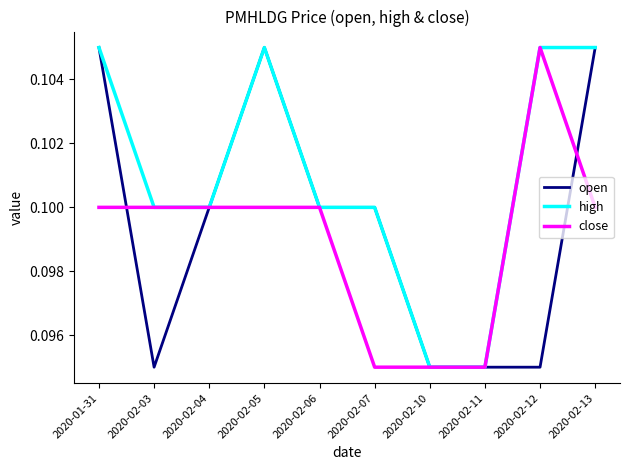

The open series shows 0.1 at 2020-02-03. True or false?

True